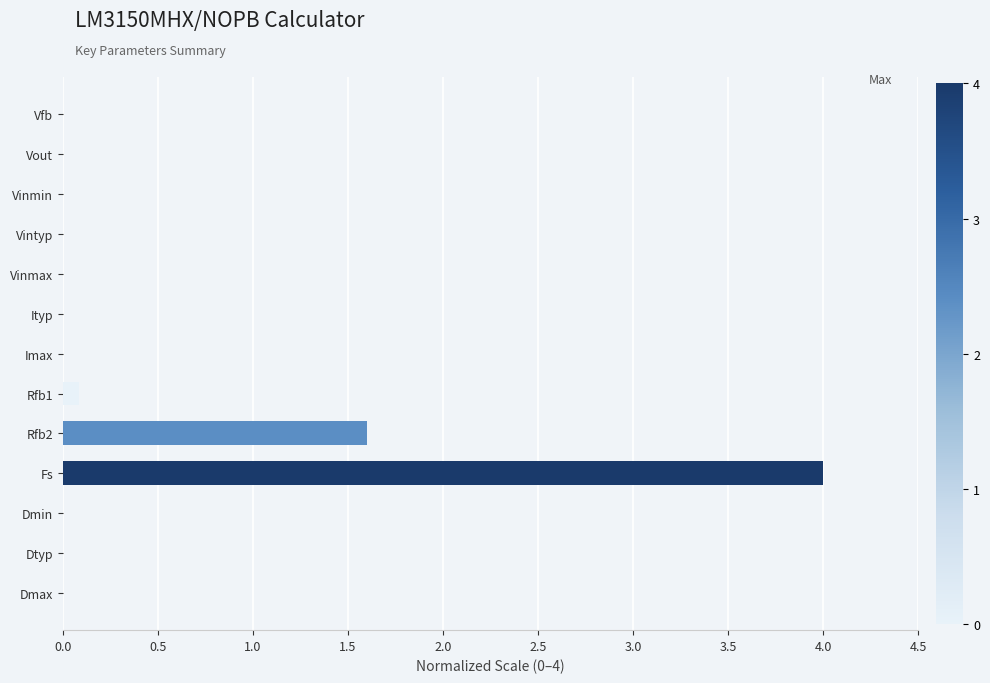

What is the greatest value displayed?

4.0